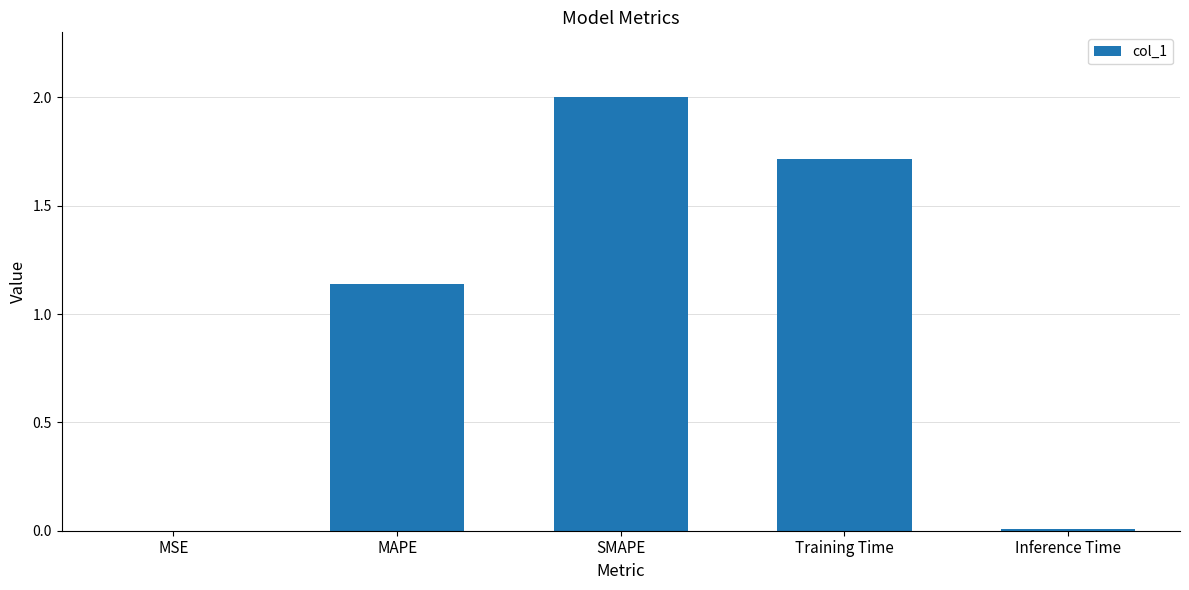

What is the sum of the values at MAPE and SMAPE?

3.1